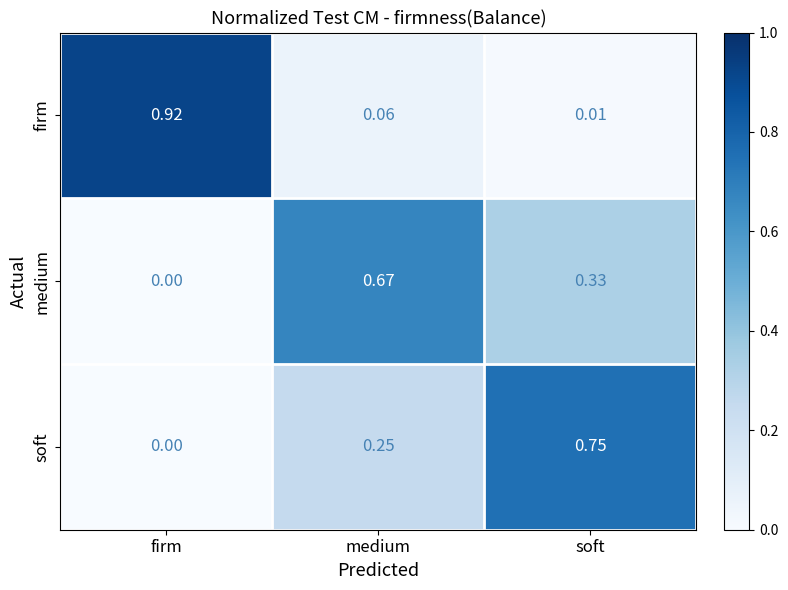

Where is soft nearest to the value 0?

firm